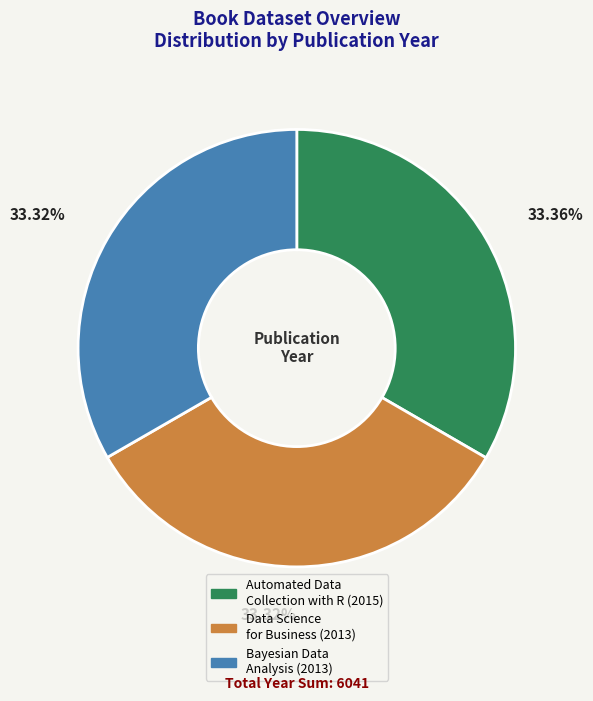

To the nearest percent, what percentage of the pie is Data Science for Business?

33%